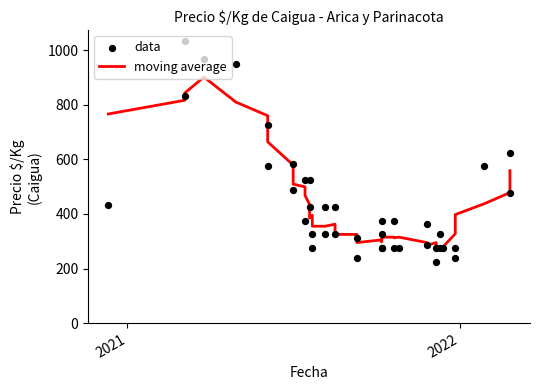

Which series has the widest spread of Y values?

data